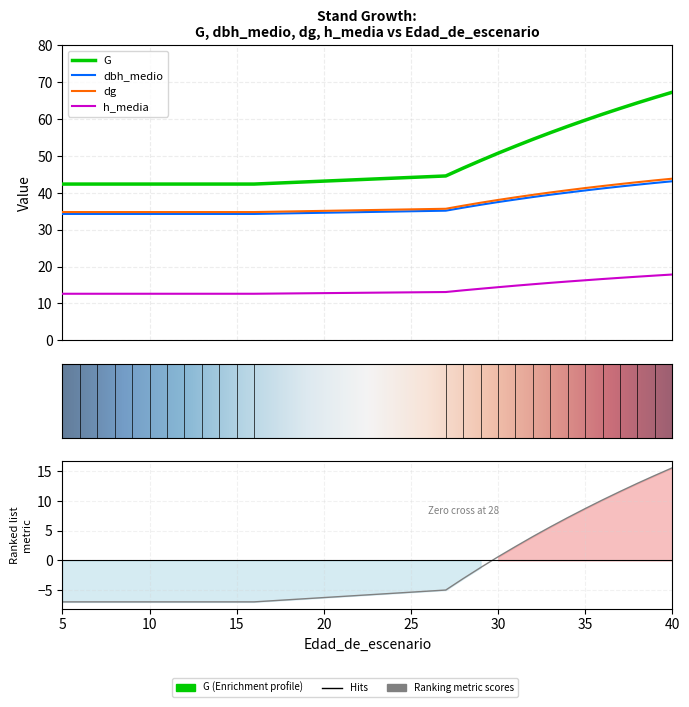

Between 28 and 36, which series saw the biggest shift?

G